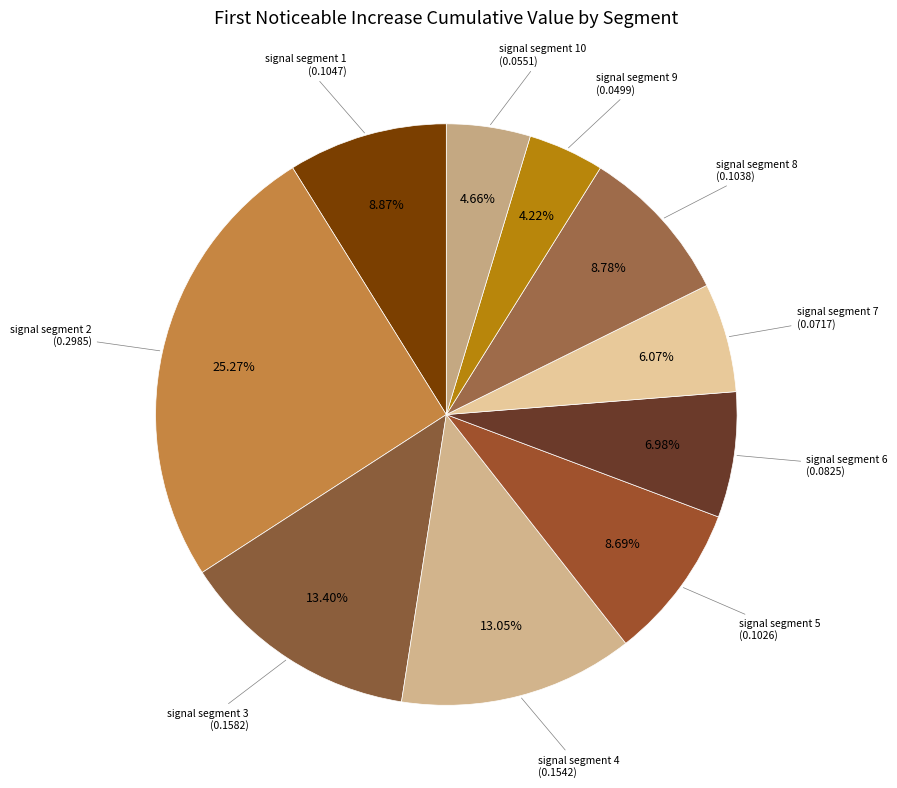

Count the number of slices in the pie.

10